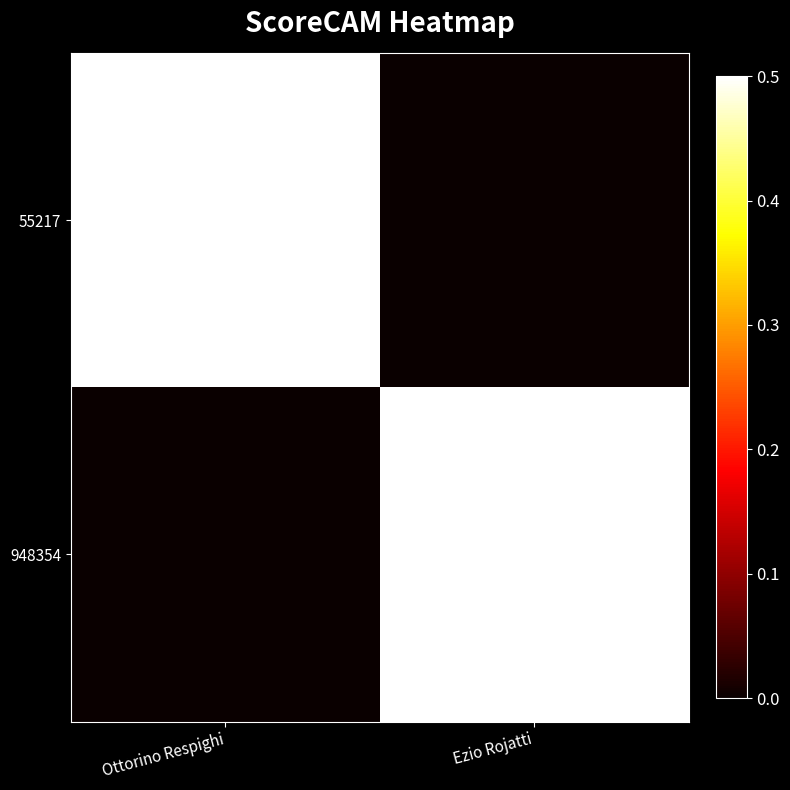

What is the total value across all series at Ezio Rojatti?

0.5